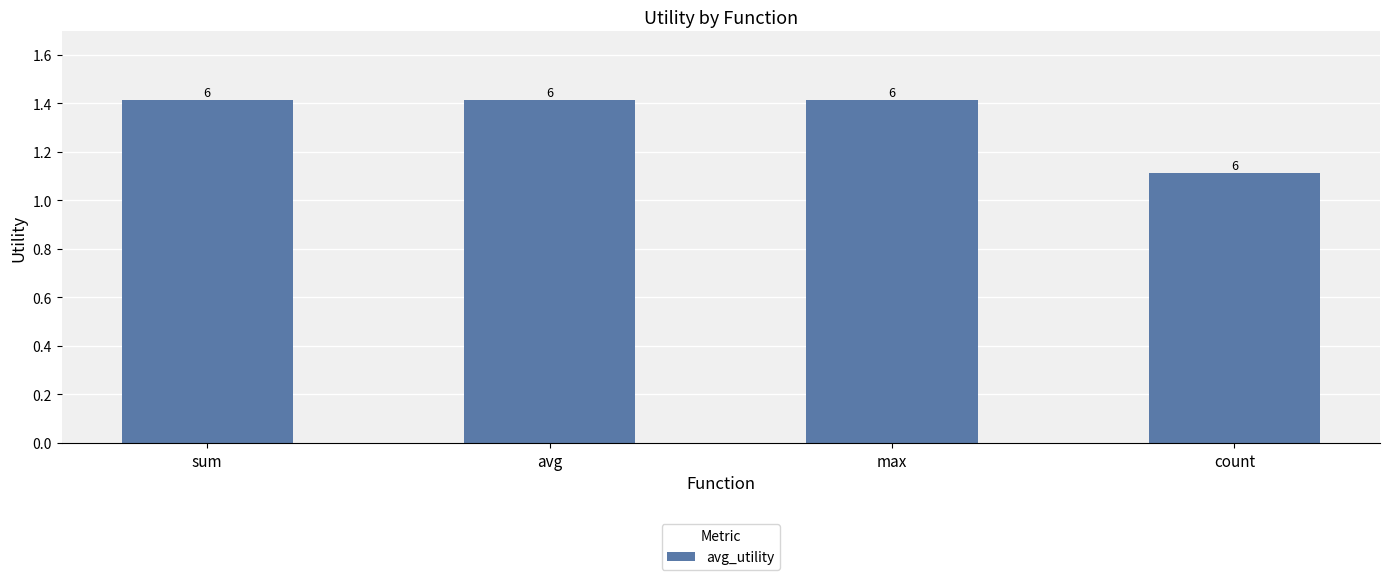

Which category has the highest value across all series?

sum